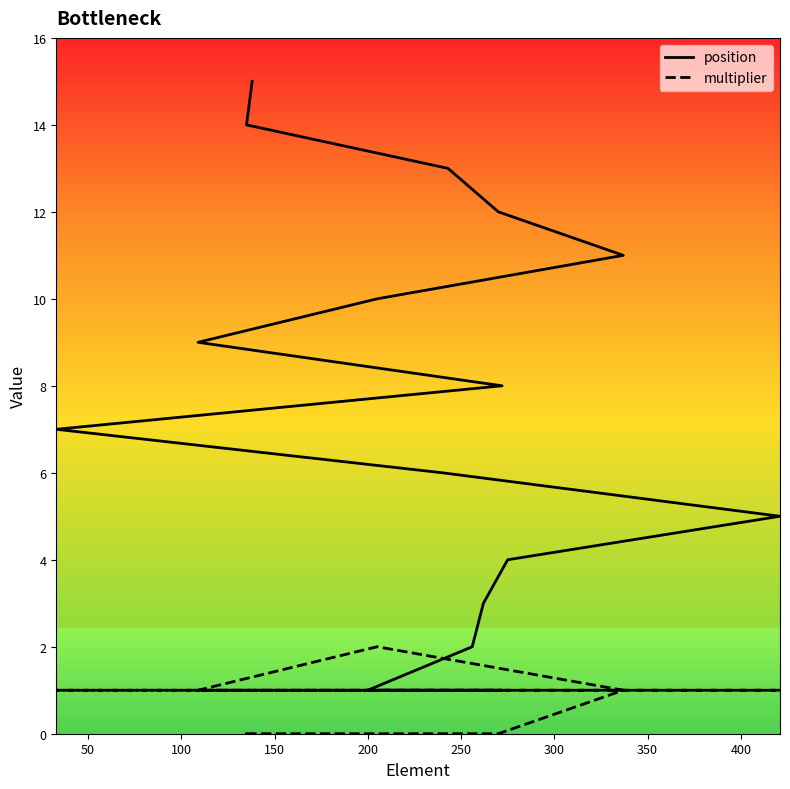

What are all the series names shown in the legend?

position, multiplier